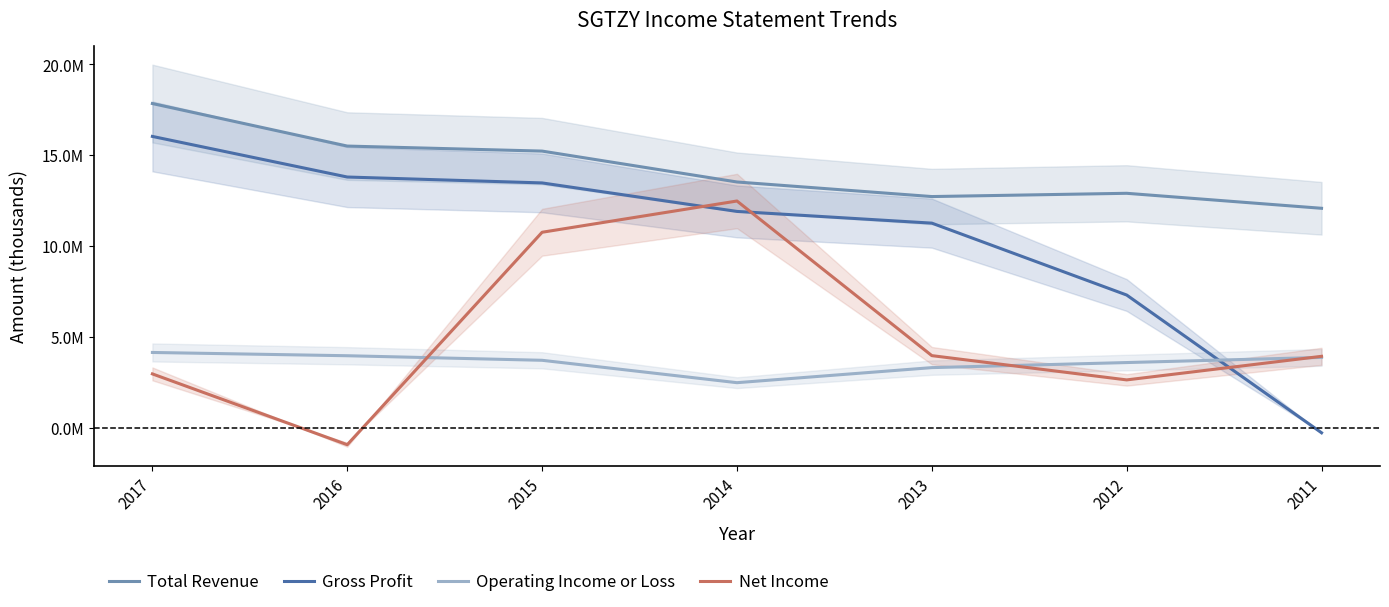

Reading right to left, what are all the values shown in this chart?

Total Revenue: 2011=12071100	2012=12896500	2013=12716800	2014=13518900	2015=15219500	2016=15496200	2017=17836800
Gross Profit: 2011=-285900	2012=7296500	2013=11254000	2014=11898500	2015=13467500	2016=13792200	2017=16027200
Operating Income or Loss: 2011=3863500	2012=3579300	2013=3300400	2014=2471300	2015=3703800	2016=3954800	2017=4134800
Net Income: 2011=3922800	2012=2624600	2013=3960400	2014=12471800	2015=10751400	2016=-942700	2017=2954900